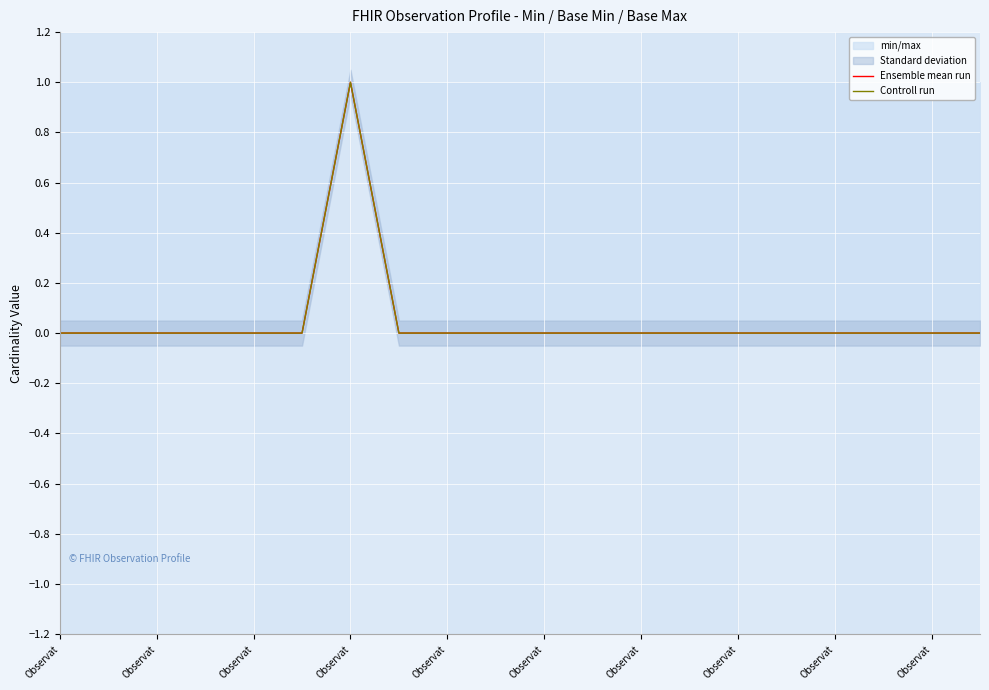

The value of Controll run at Observat is -1. True or false?

False